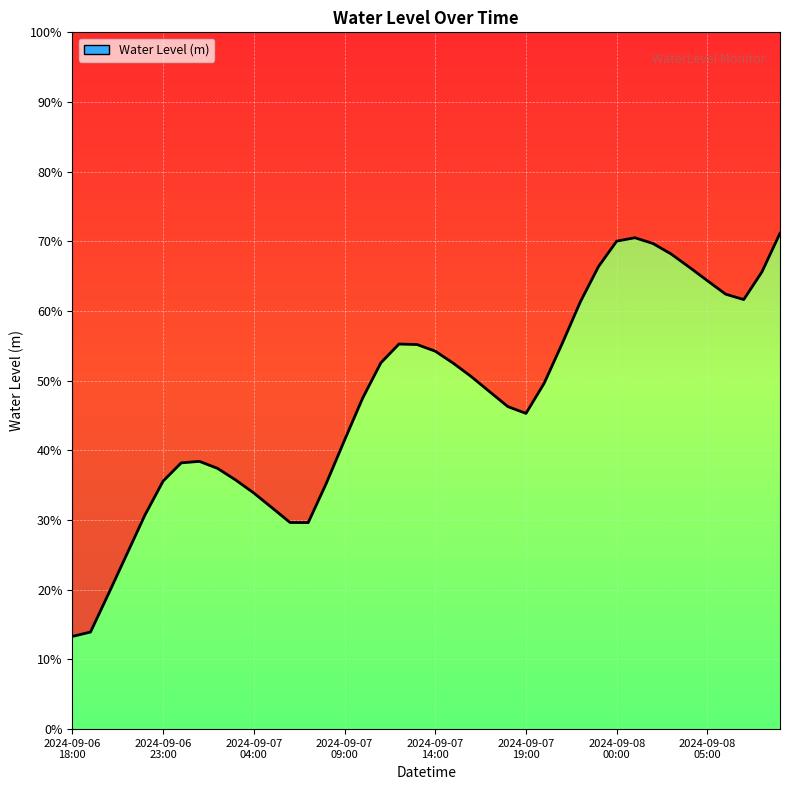

Reading left to right, list all the values displayed in this chart.

0.1	0.1	0.2	0.3	0.3	0.4	0.4	0.4	0.4	0.4	0.3	0.3	0.3	0.3	0.4	0.4	0.5	0.5	0.6	0.6	0.5	0.5	0.5	0.5	0.5	0.5	0.5	0.6	0.6	0.7	0.7	0.7	0.7	0.7	0.7	0.6	0.6	0.6	0.7	0.7